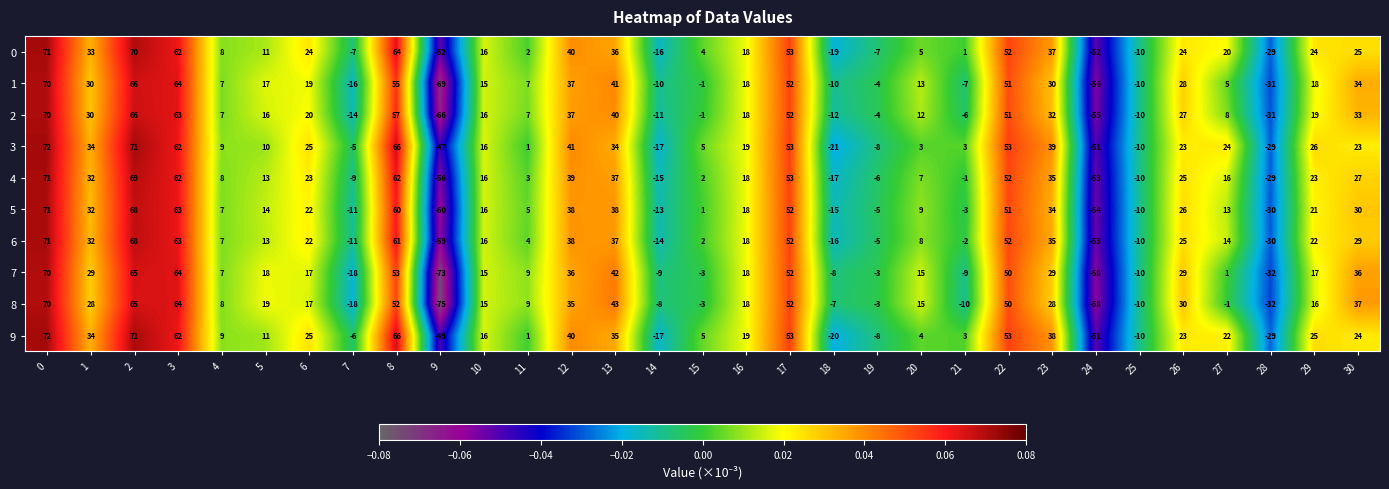

What is the minimum value for 7?

-73